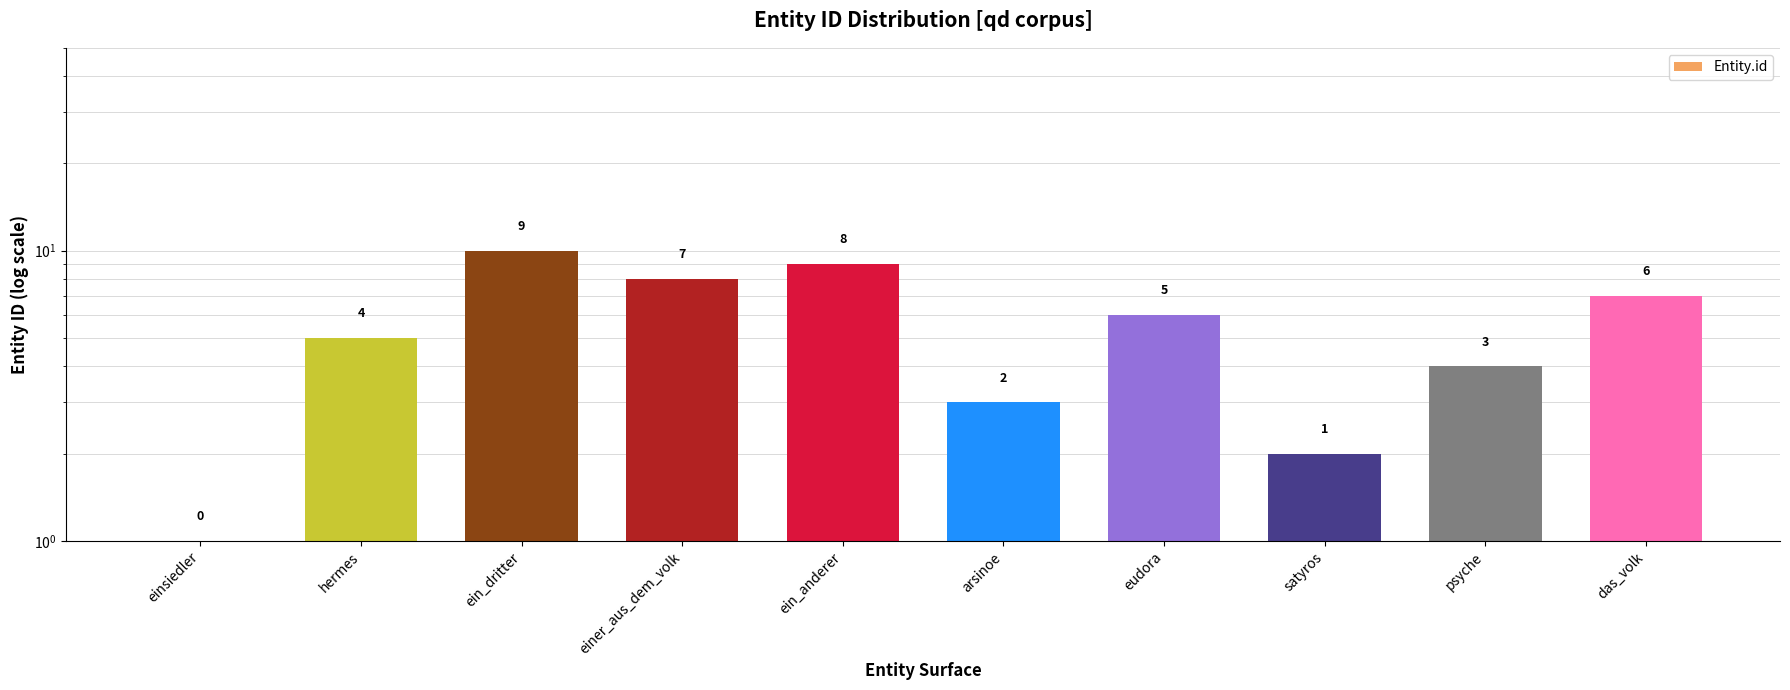

Reading left to right, what are all the values shown in this chart?

1	5	10	8	9	3	6	2	4	7